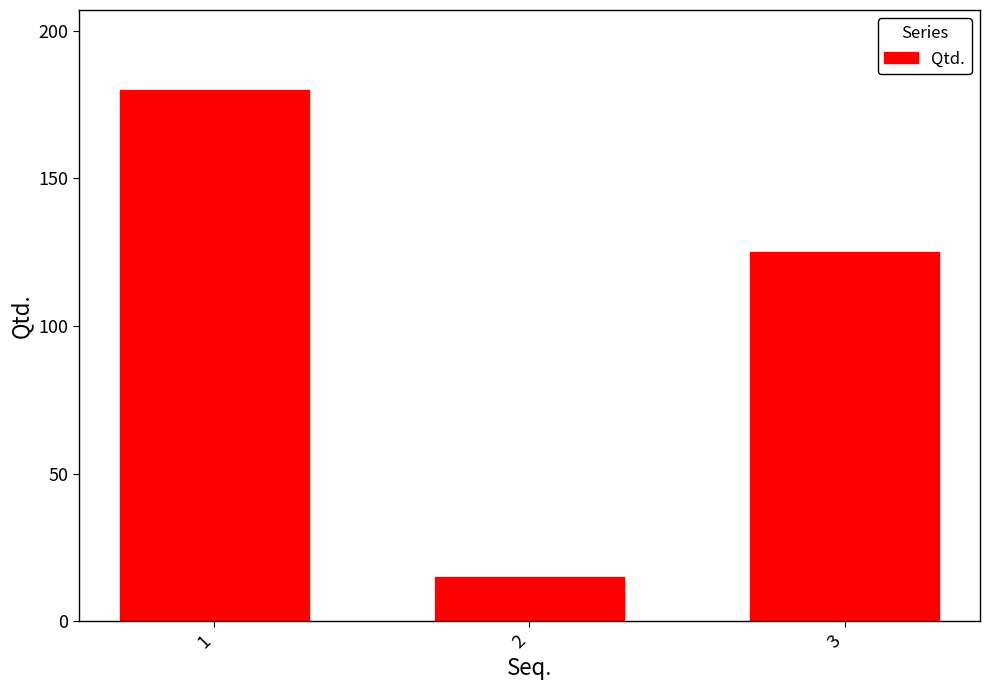

Rank the categories by value from highest to lowest.

1, 3, 2